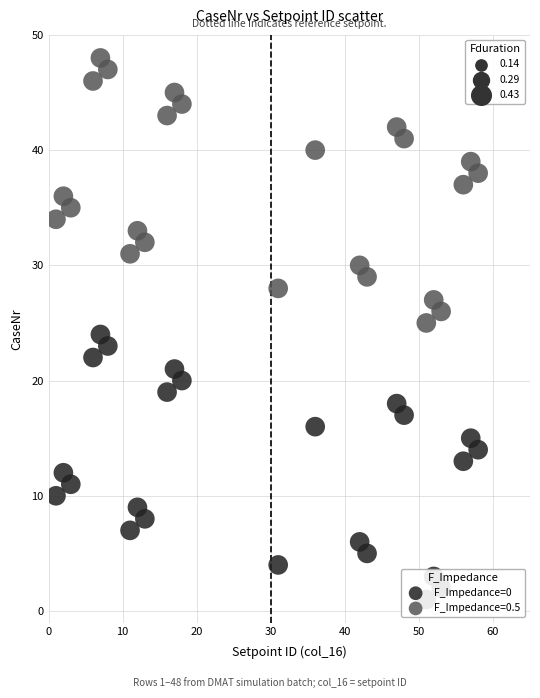

Across all data points, what is the range of X values (max minus min)?

57